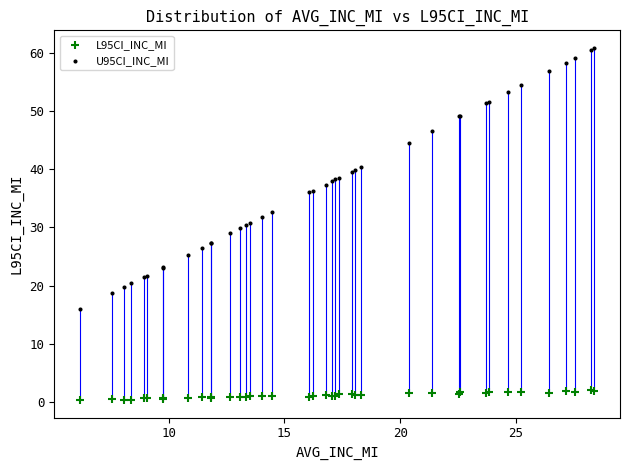

Which series has the widest spread of Y values?

U95CI_INC_MI